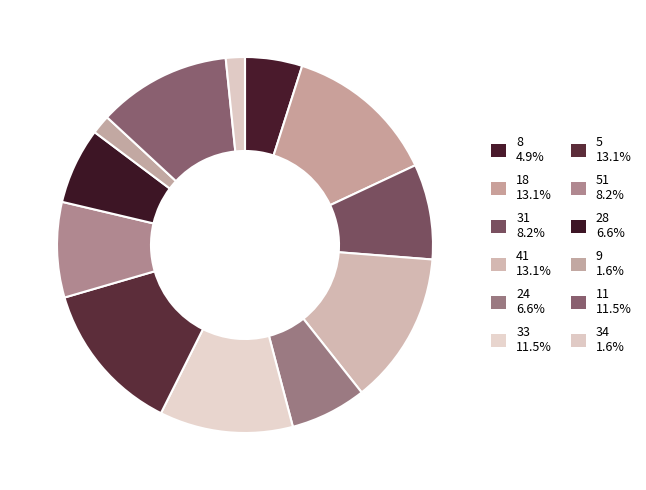

How many slices are in this pie chart?

12